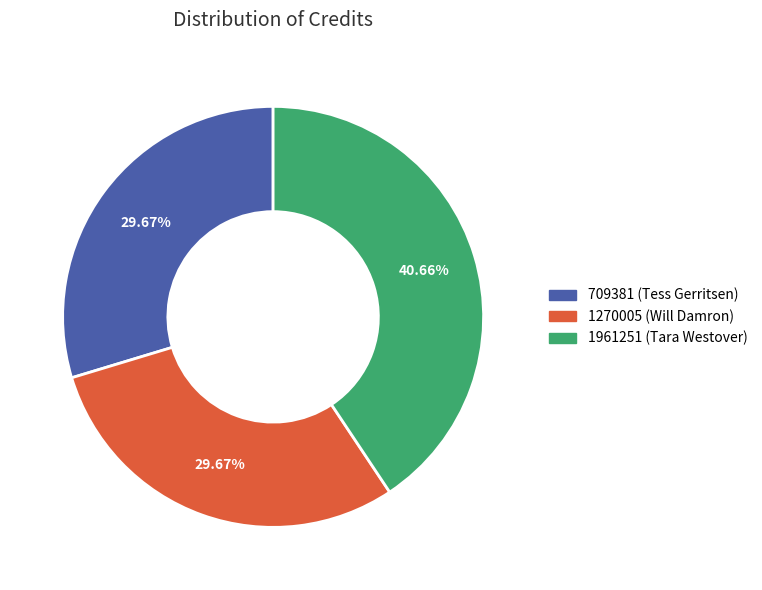

Count the number of slices in the pie.

3